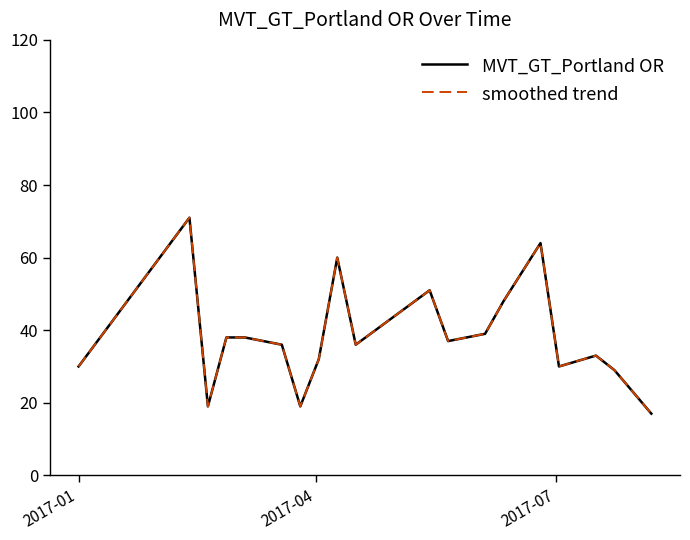

Is this an area chart (filled region under the line)?

No